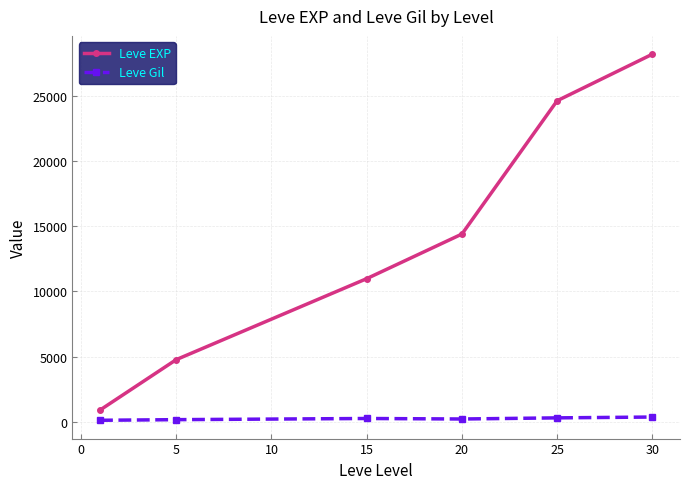

What is the greatest value displayed?

28192.5